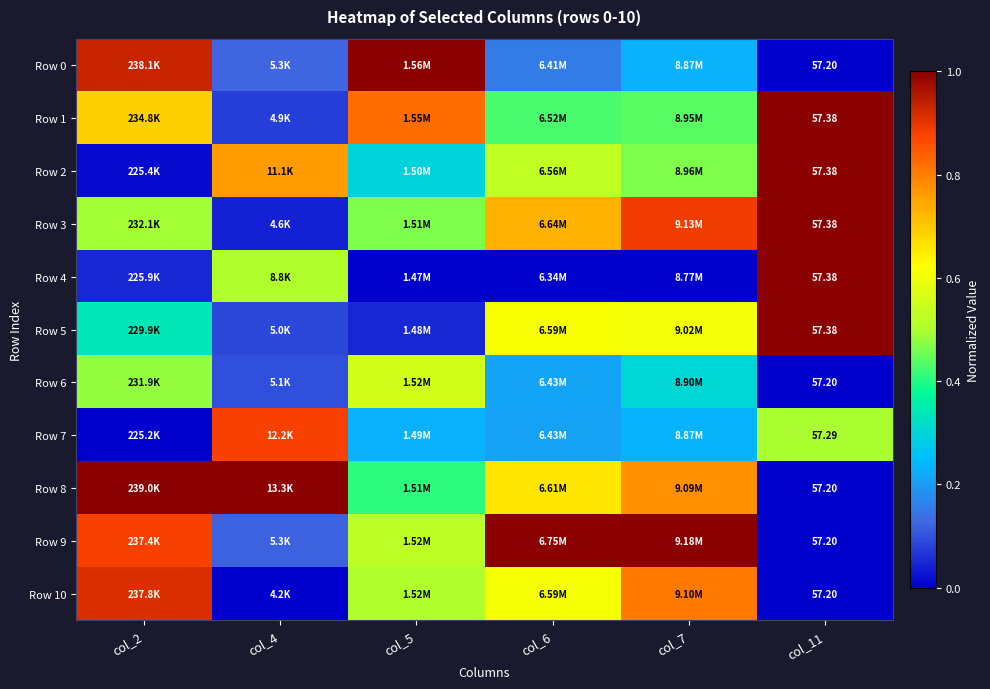

What is the sum of the Row 5 values at col_4 and col_11?

1.1